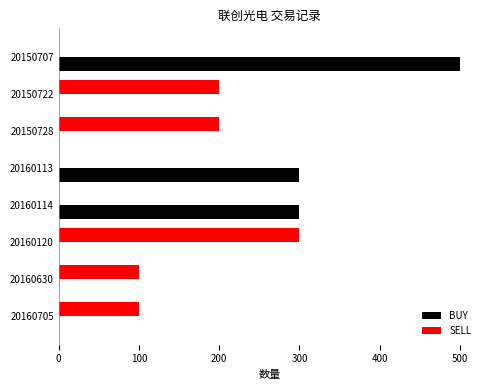

True or false: BUY has a value of 0 at 20160120.

True